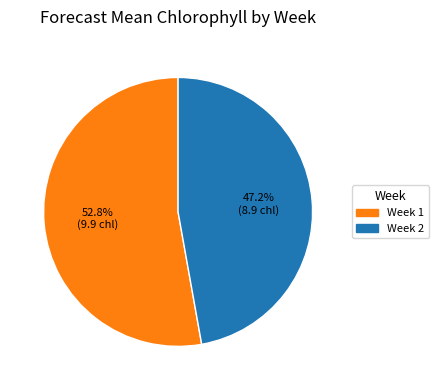

Is there any slice that represents more than half of the pie?

Yes